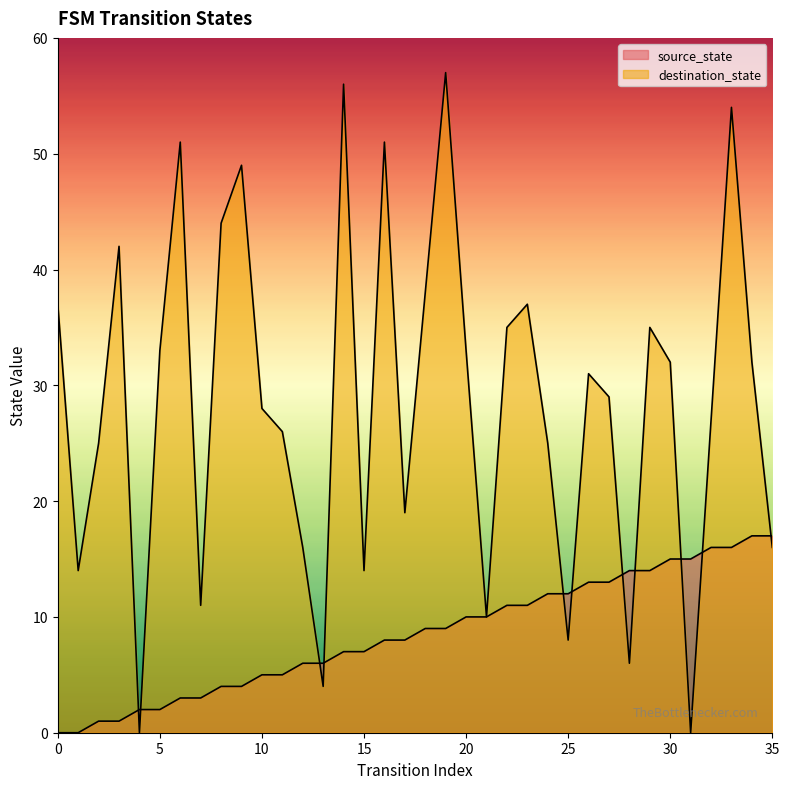

Between 30 and 35, which series saw the biggest shift?

destination_state